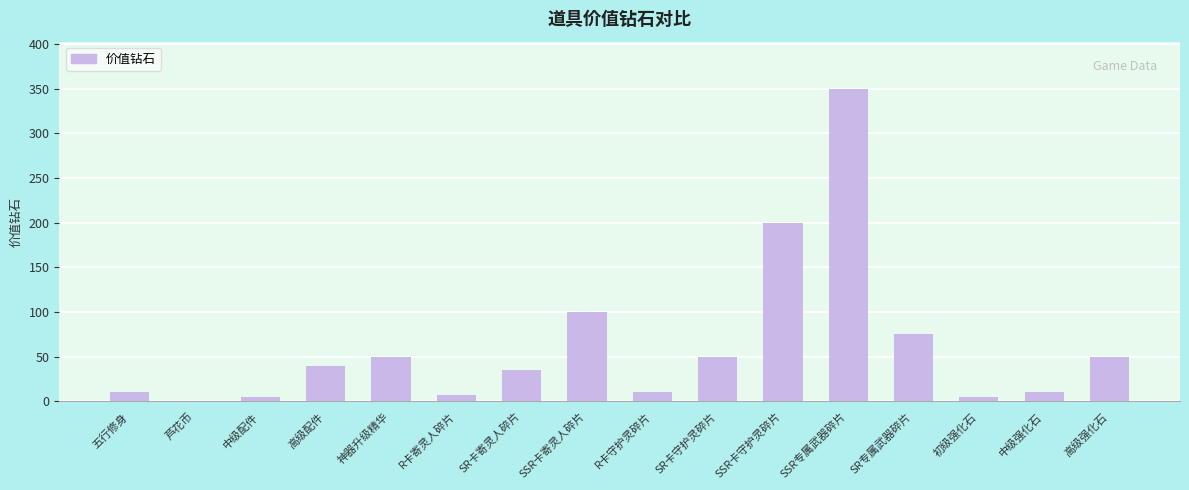

Reading left to right, what are all the values shown in this chart?

五行修身=10.0	芦花币=0.5	中级配件=5.0	高级配件=40.0	神器升级精华=50.0	R卡寄灵人碎片=7.0	SR卡寄灵人碎片=35.0	SSR卡寄灵人碎片=100.0	R卡守护灵碎片=10.0	SR卡守护灵碎片=50.0	SSR卡守护灵碎片=200.0	SSR专属武器碎片=350.0	SR专属武器碎片=75.0	初级强化石=5.0	中级强化石=10.0	高级强化石=50.0